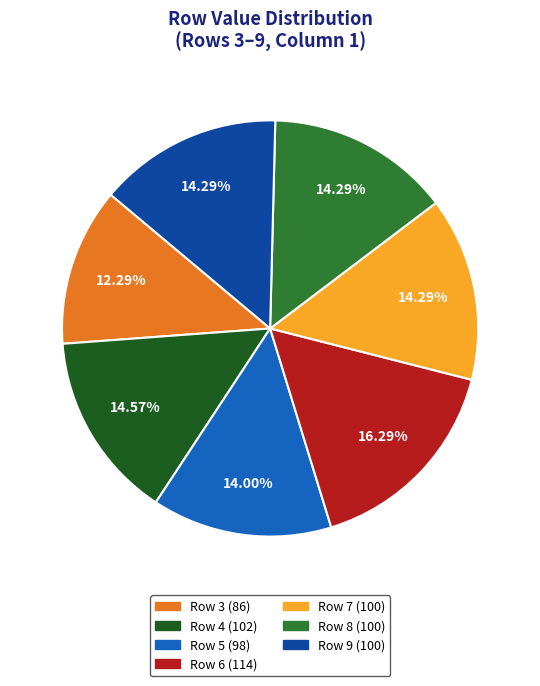

Does any single category account for the majority?

No